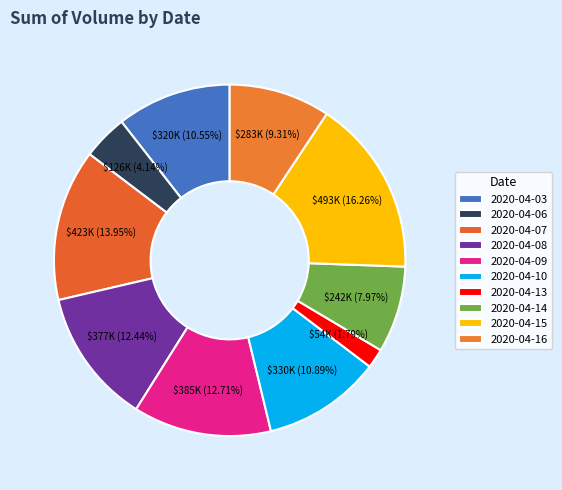

What portion of the pie excludes 2020-04-10?

89.1%